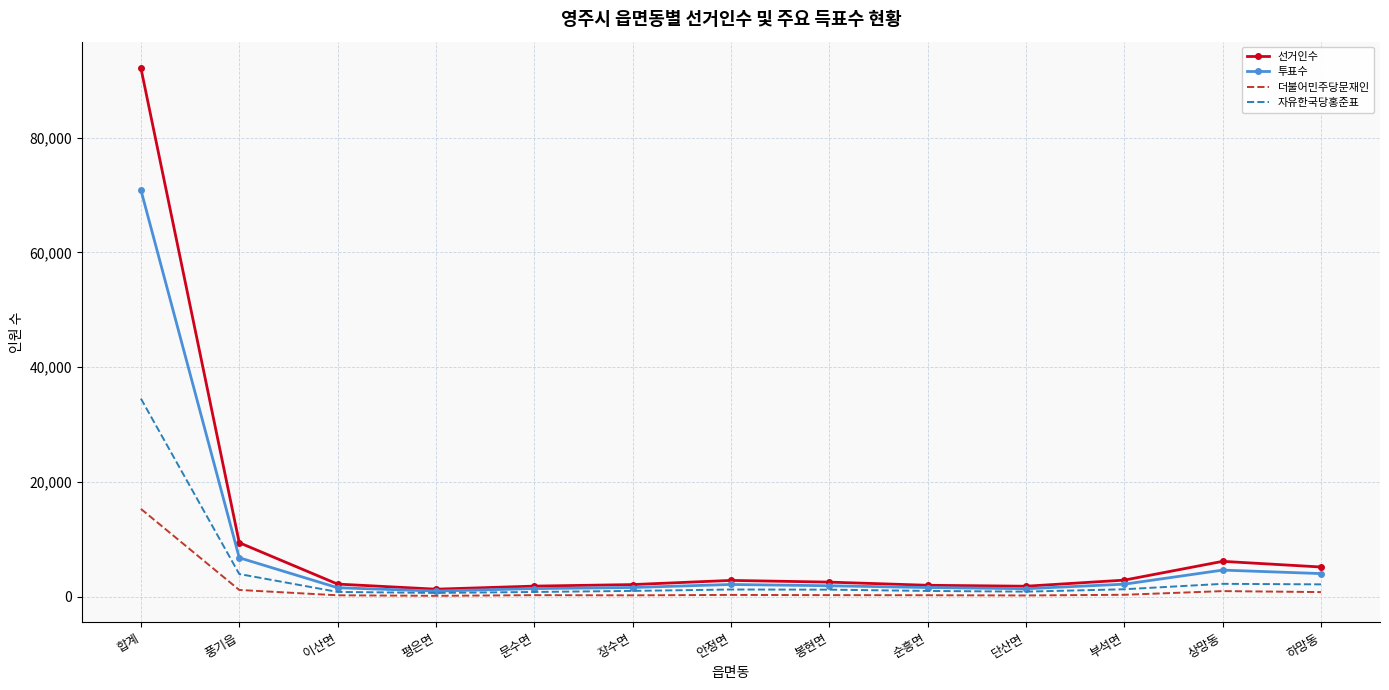

Where does the 자유한국당홍준표 series first go above 1202?

합계